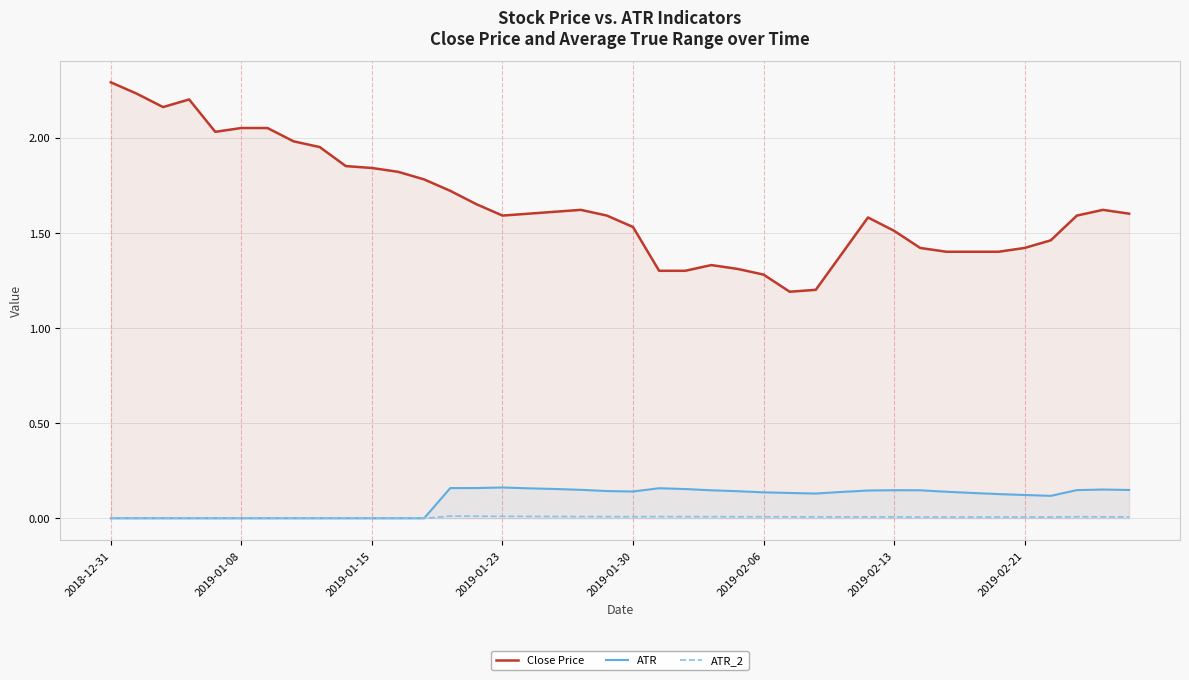

True or false: ATR and Close Price intersect in this chart.

False